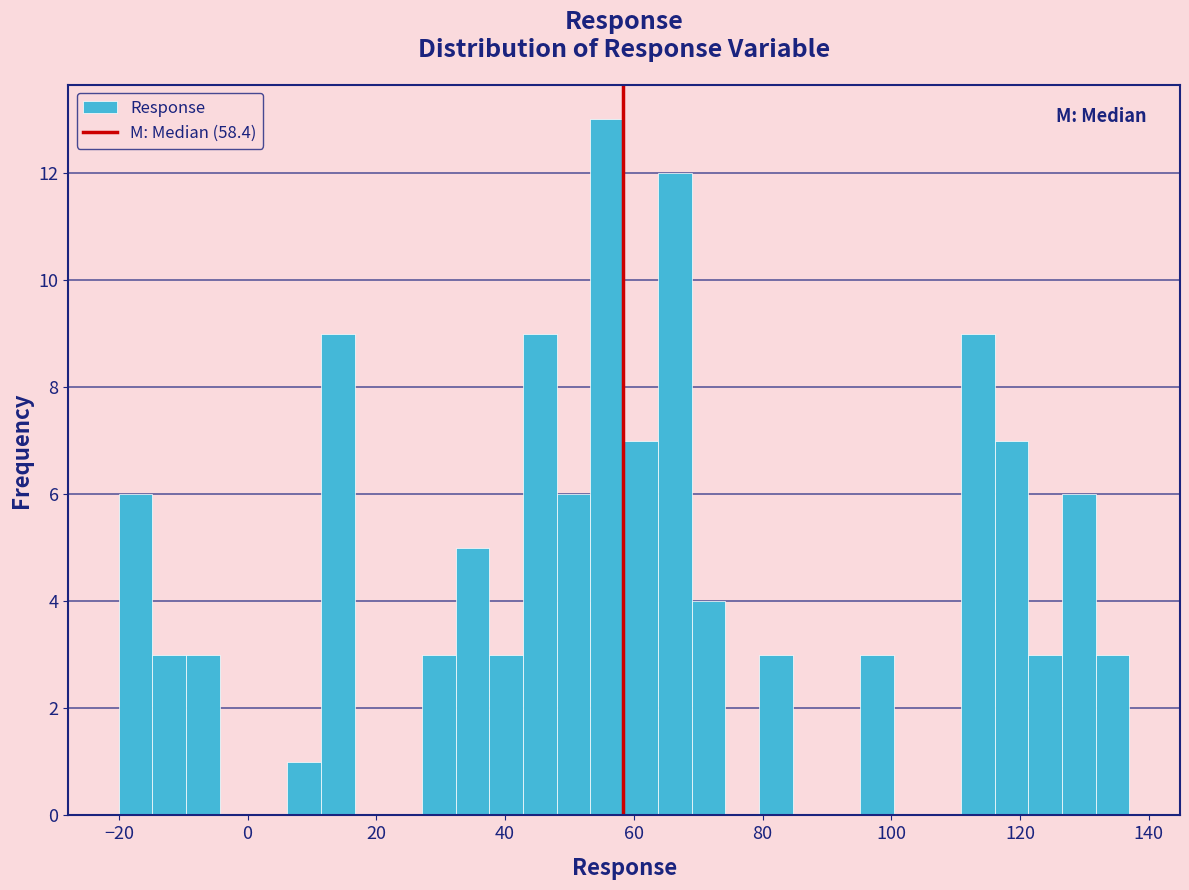

Read against the x-axis, roughly where is the centre of the tallest bar?

56